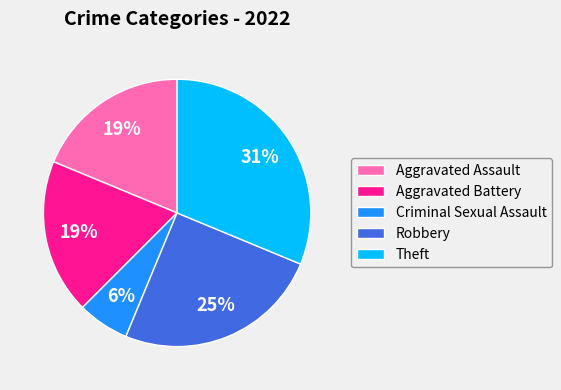

To the nearest percent, what is the difference between the Criminal Sexual Assault and Theft slice percentages?

25%